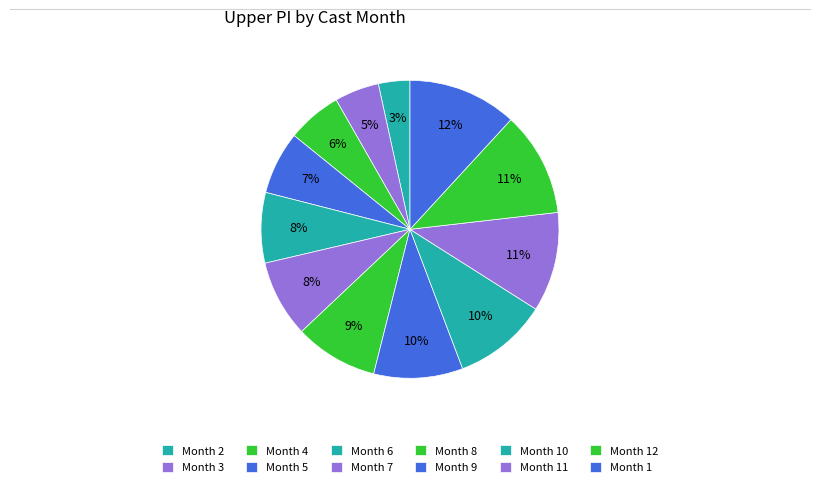

Count the number of slices in the pie.

12